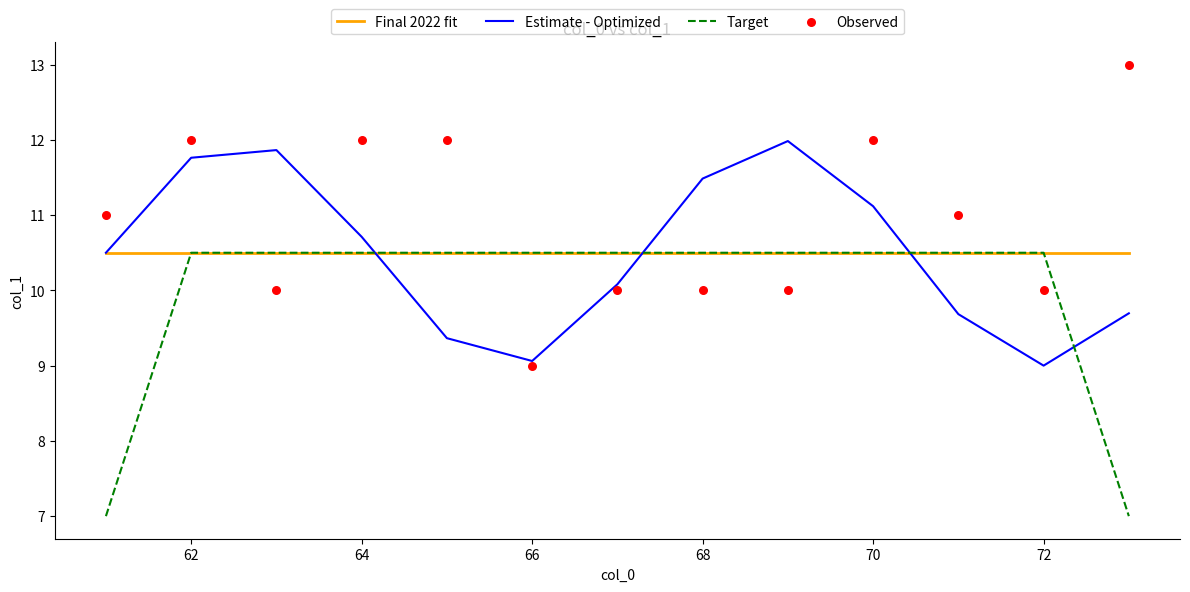

Which series contains the highest Y value?

Observed